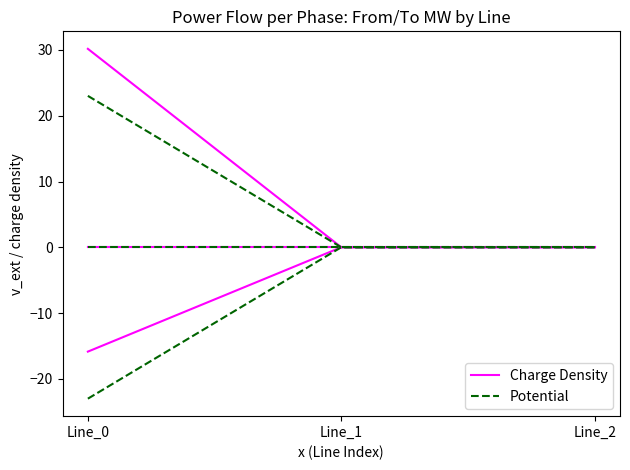

Is the value of pf_p_b_from_mw at Line_1 greater than the value of pf_p_c_to_mw at Line_0?

Yes